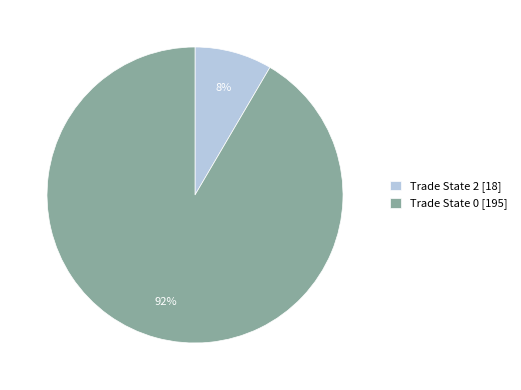

Combined, do Trade State 2 [18] and Trade State 0 [195] account for over 50%?

Yes